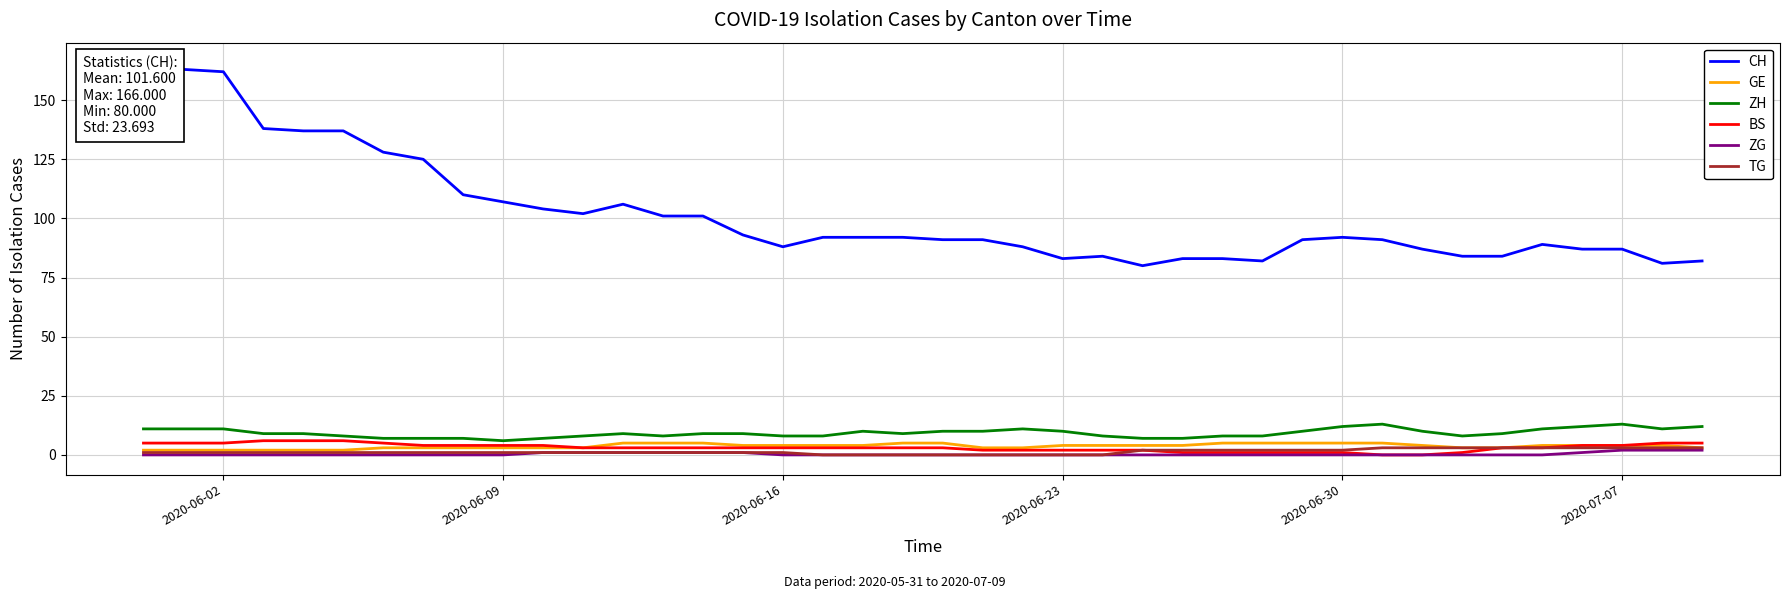

True or false: TG and ZH intersect in this chart.

False